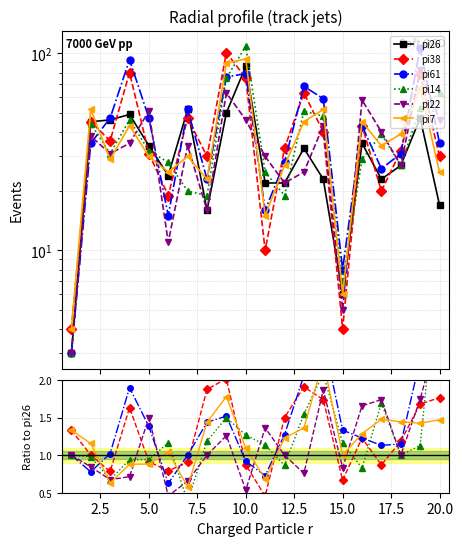

The pi14 series shows 1.4 at 10.0. True or false?

False